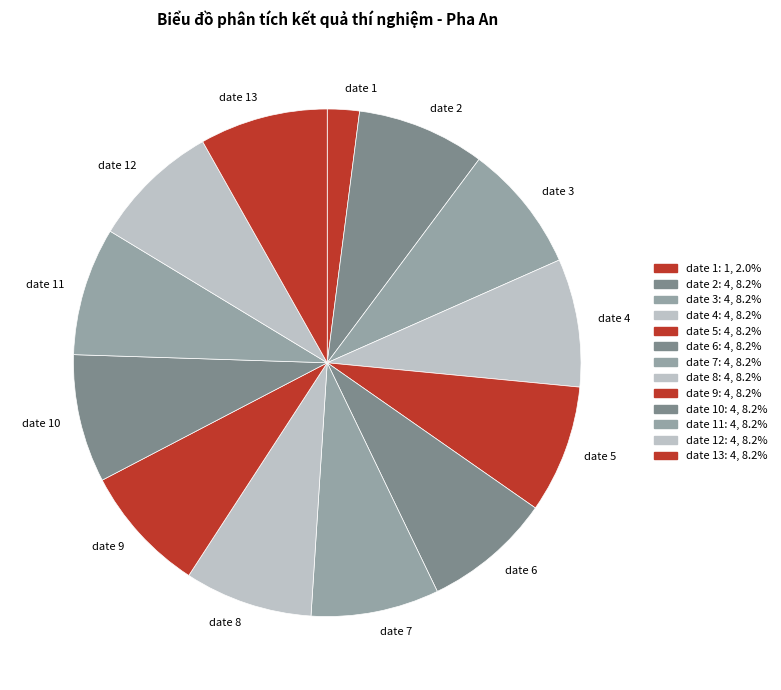

The date 8 slice represents 20% of the pie. True or false?

False